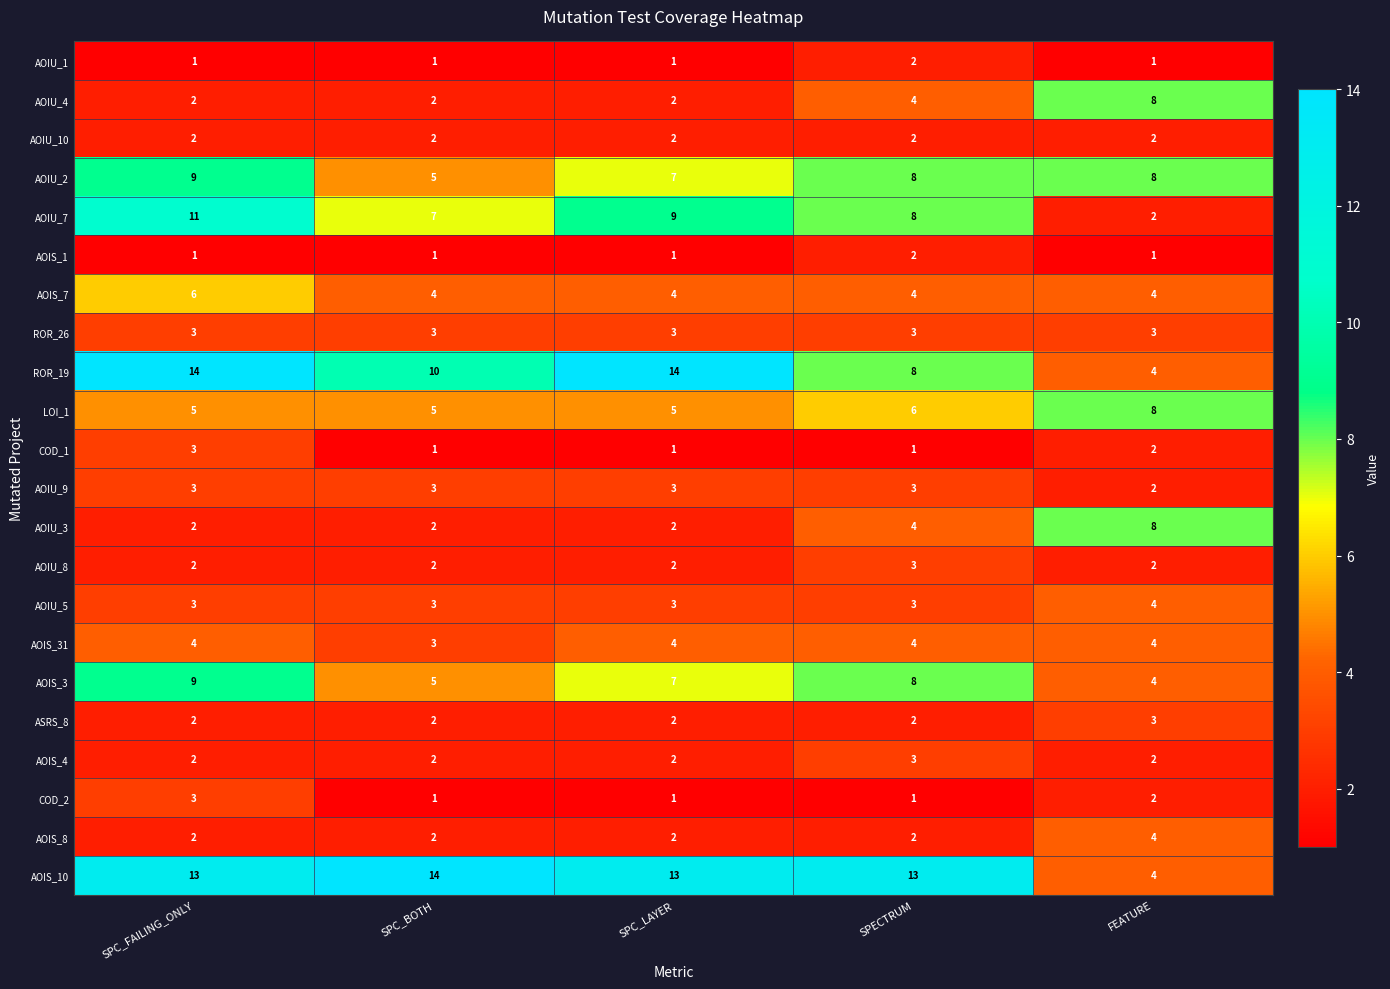

What is the maximum value shown in the chart?

14